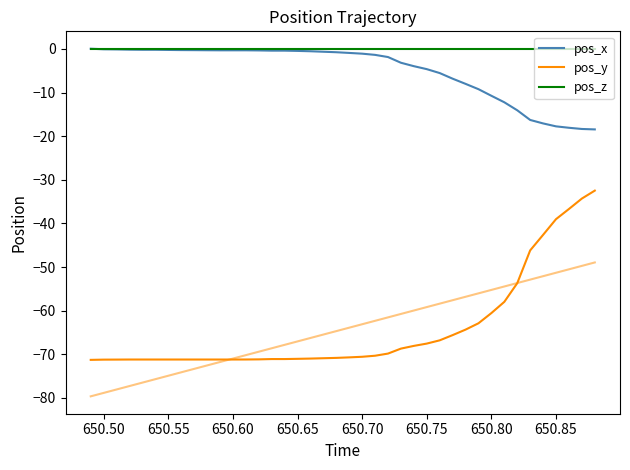

What is the maximum value for pos_x?

0.1